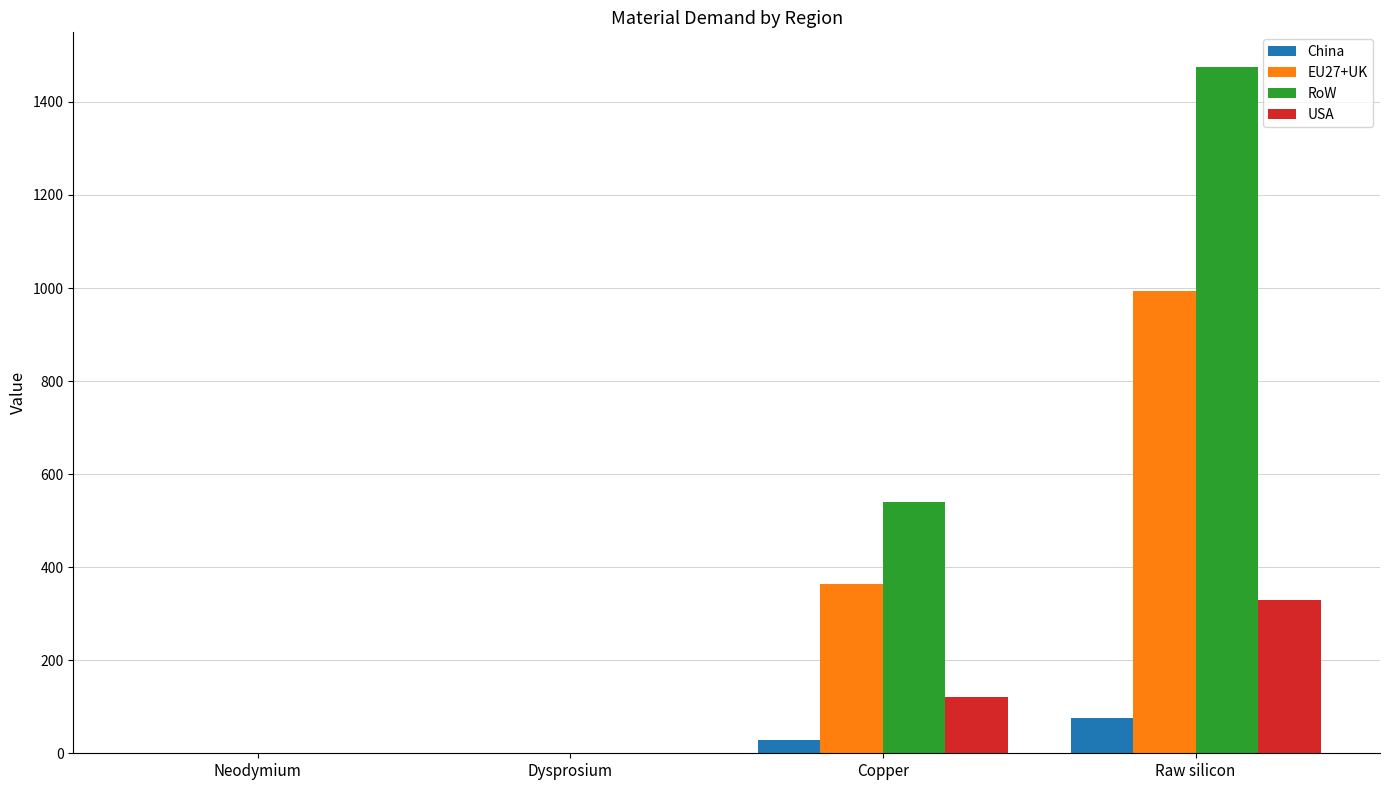

Between Neodymium and Raw silicon, which series saw the biggest shift?

RoW